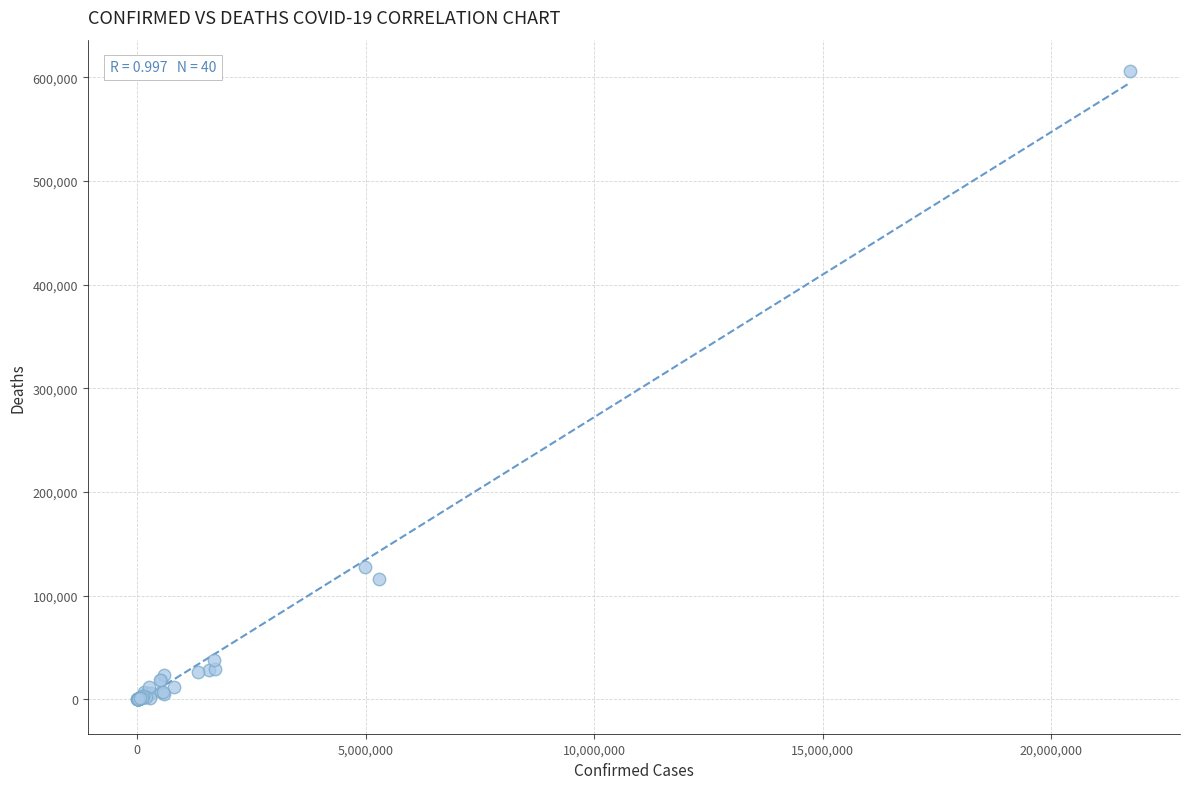

What Y value in the scatter plot is closest to 302903?

127099